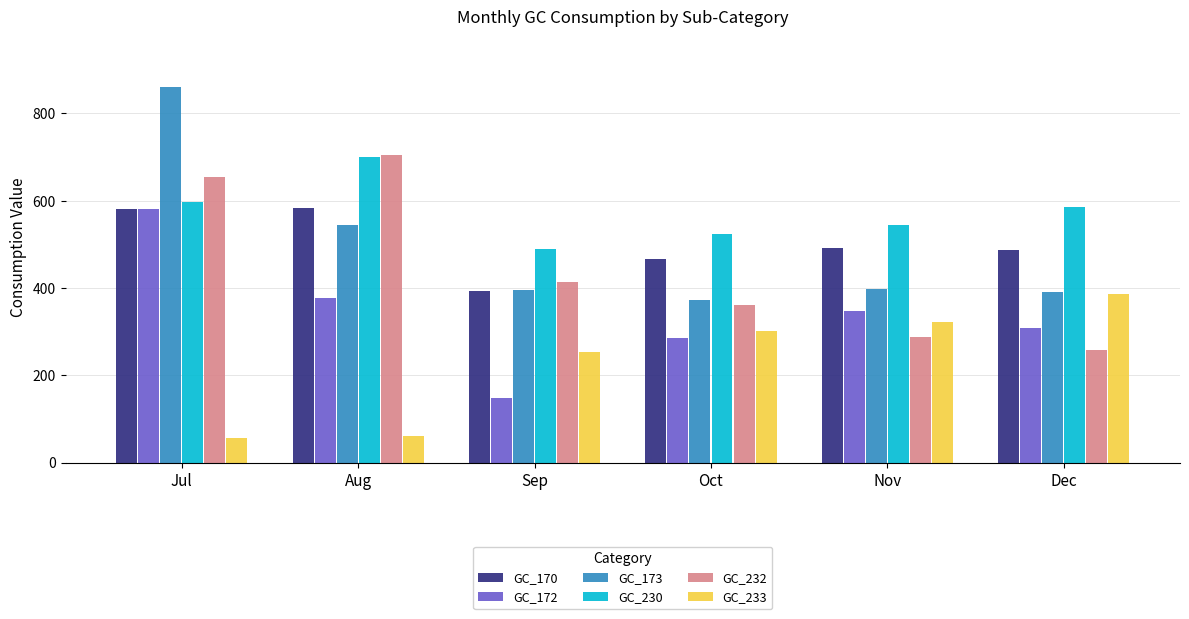

Is the value of GC_233 at Aug greater than the value of GC_173 at Oct?

No